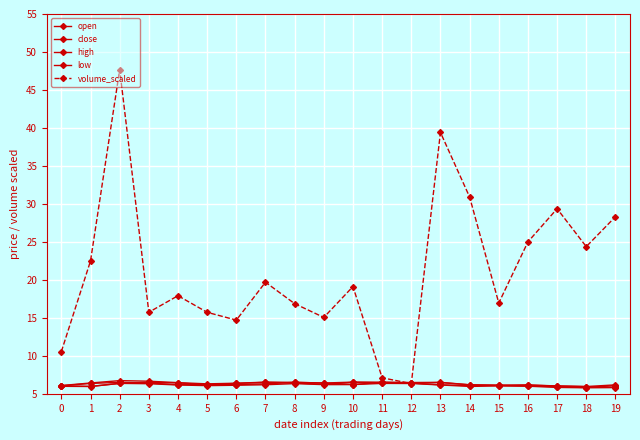

How many data points in volume_scaled are less than 19?

10